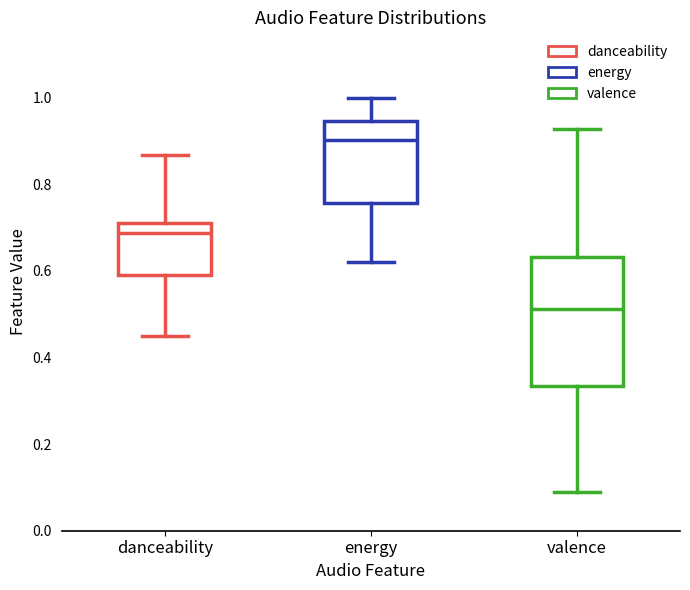

Where does the median line of the box for danceability sit on the y-axis? The values are not printed on the chart, so give them approximately, as read against the axis.

0.68